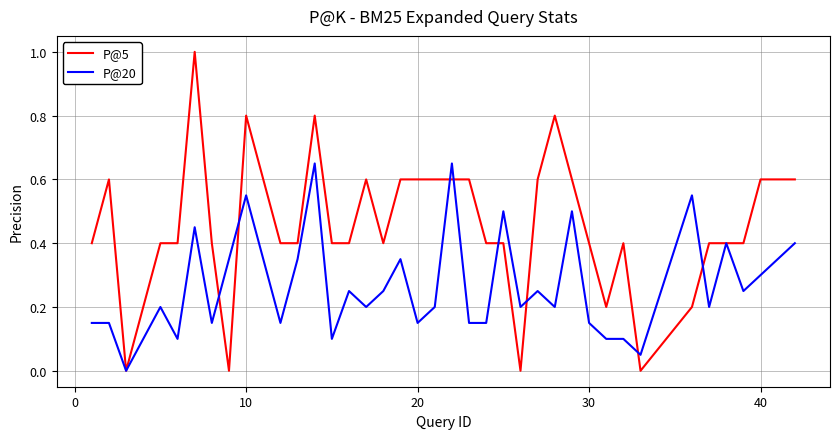

Count the number of data series in this chart.

2